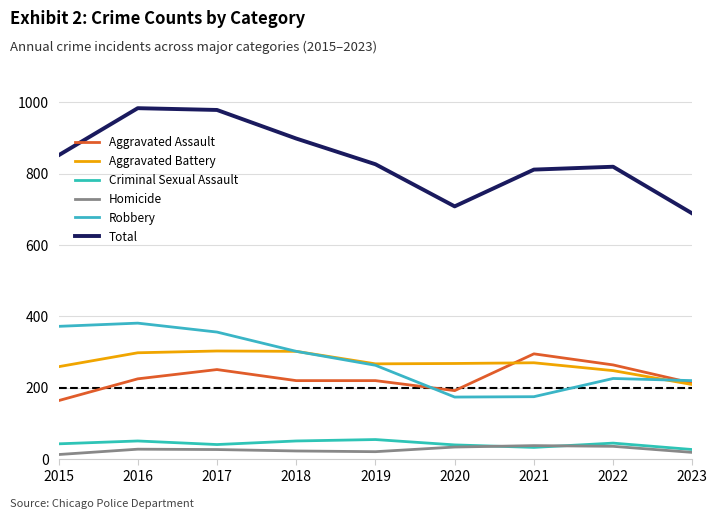

Count the number of categories in the chart.

9